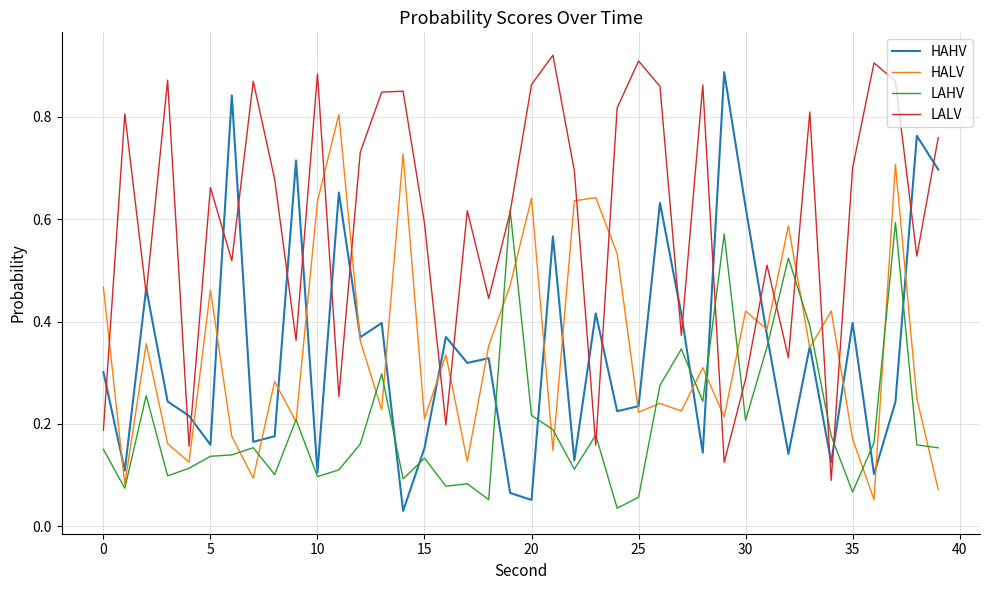

What are all the series names shown in the legend?

HAHV, HALV, LAHV, LALV